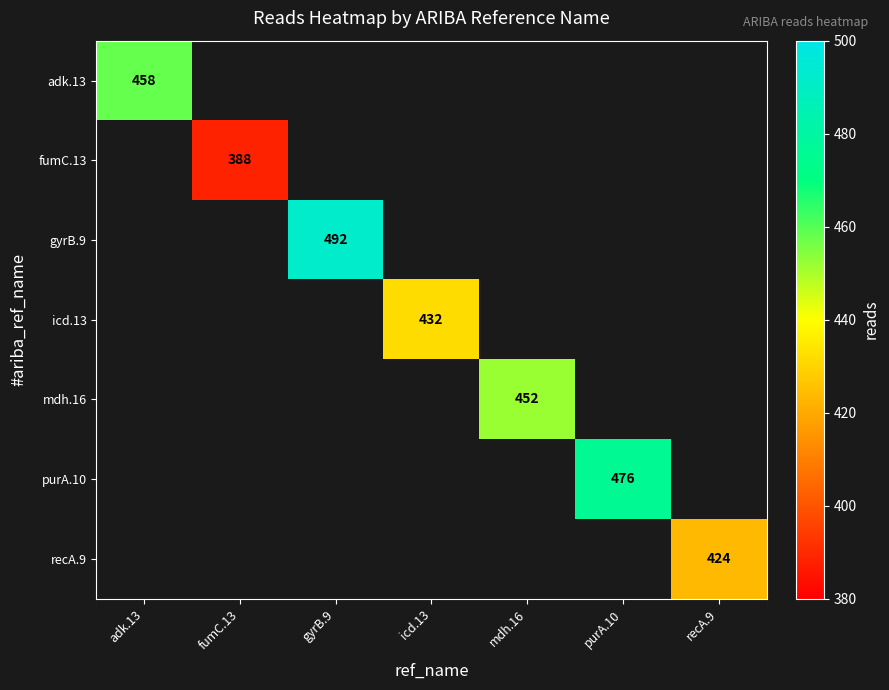

The value of gyrB.9 at gyrB.9 is 492. True or false?

True